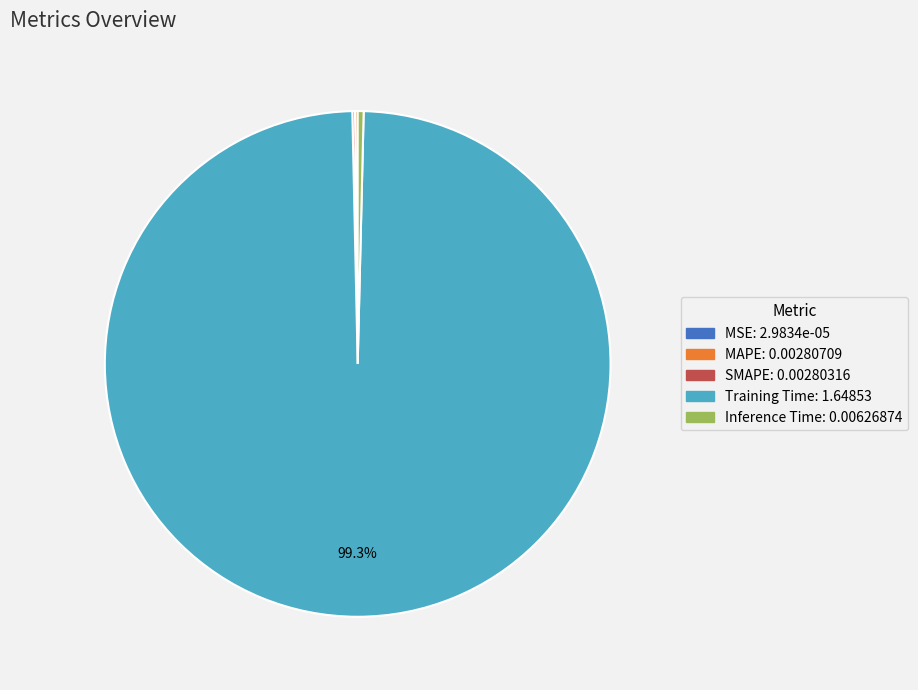

Does Training Time represent more than half of the total?

Yes